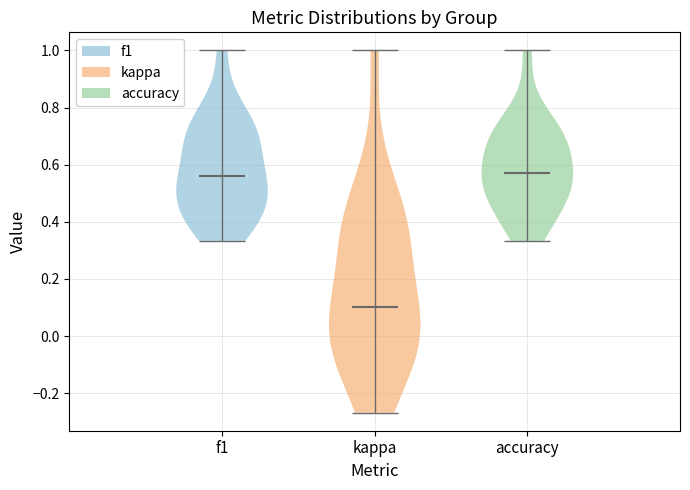

Reading left to right, read every violin against the y-axis: where its median line is, and the lowest and highest points it reaches. The values are not printed on the chart, so give them approximately, as read against the axis.

f1: median line 0.56, lowest point 0.34, highest point 1.00
kappa: median line 0.10, lowest point -0.26, highest point 1.00
accuracy: median line 0.58, lowest point 0.34, highest point 1.00